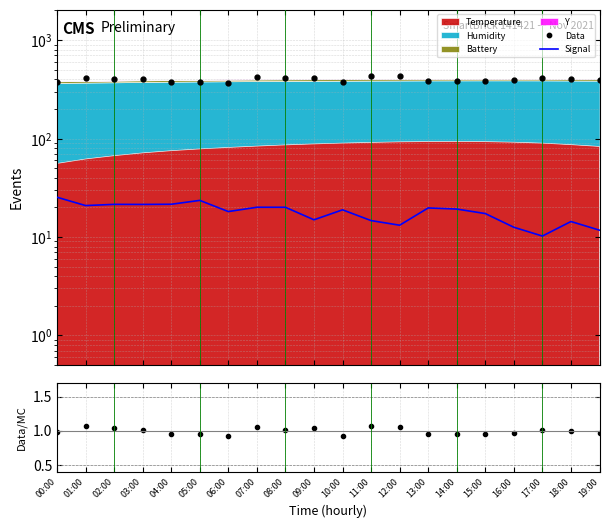

At 16:00, list the series in order from largest to smallest.

Data, Signal, Data/MC